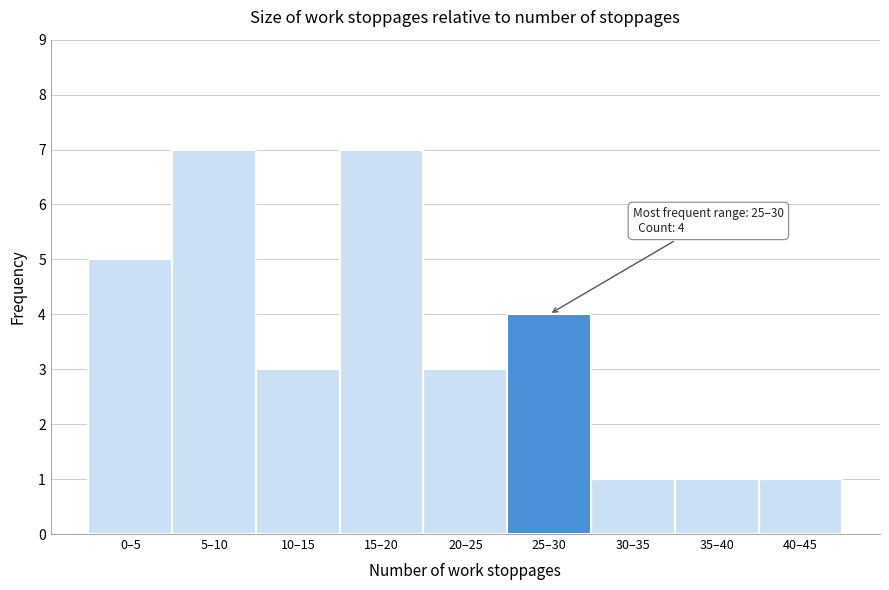

Reading left to right, list all the values displayed in this chart.

0–5=5	5–10=7	10–15=3	15–20=7	20–25=3	25–30=4	30–35=1	35–40=1	40–45=1